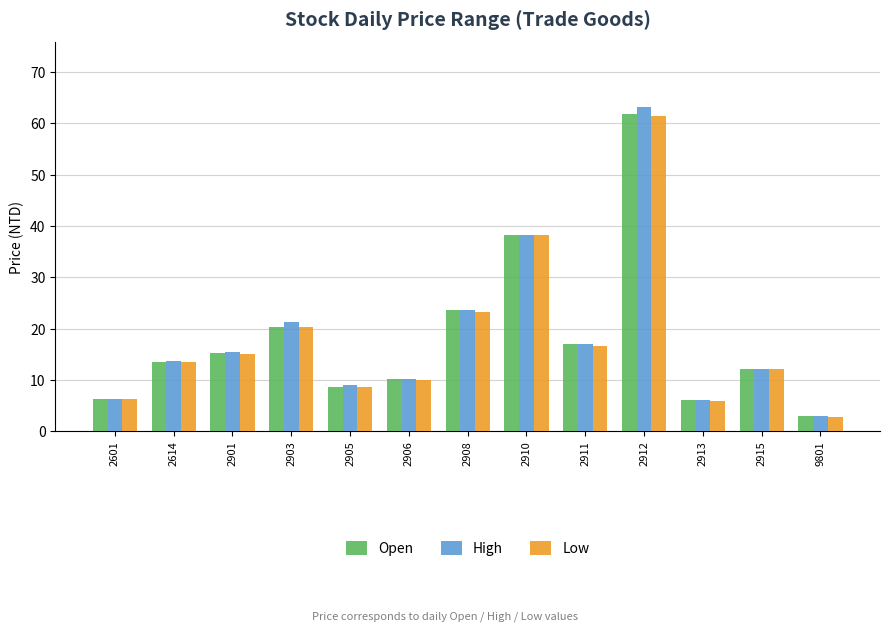

Which series has the widest spread of values?

High